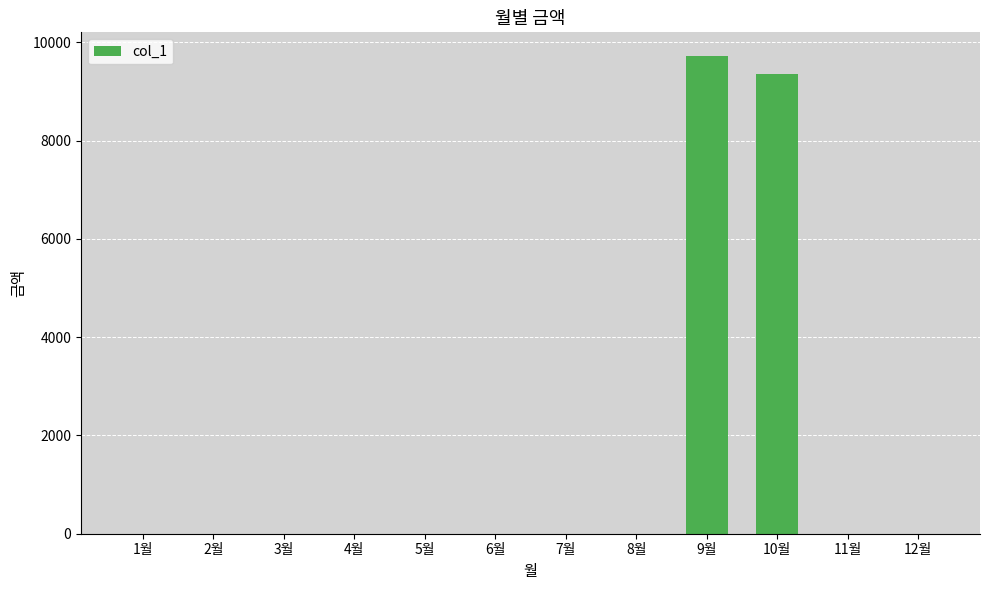

Reading left to right, transcribe all the data shown in this chart.

1월=0	2월=0	3월=0	4월=0	5월=0	6월=0	7월=0	8월=0	9월=9720	10월=9350	11월=0	12월=0